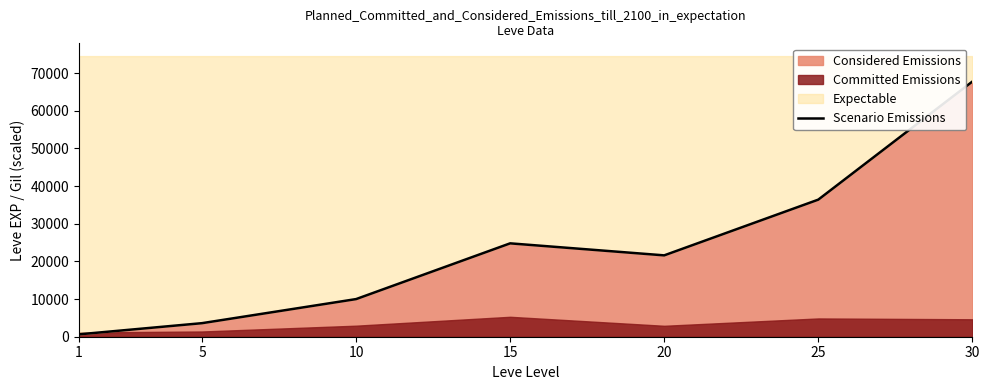

Rank the categories by value from highest to lowest.

30, 25, 15, 20, 10, 5, 1